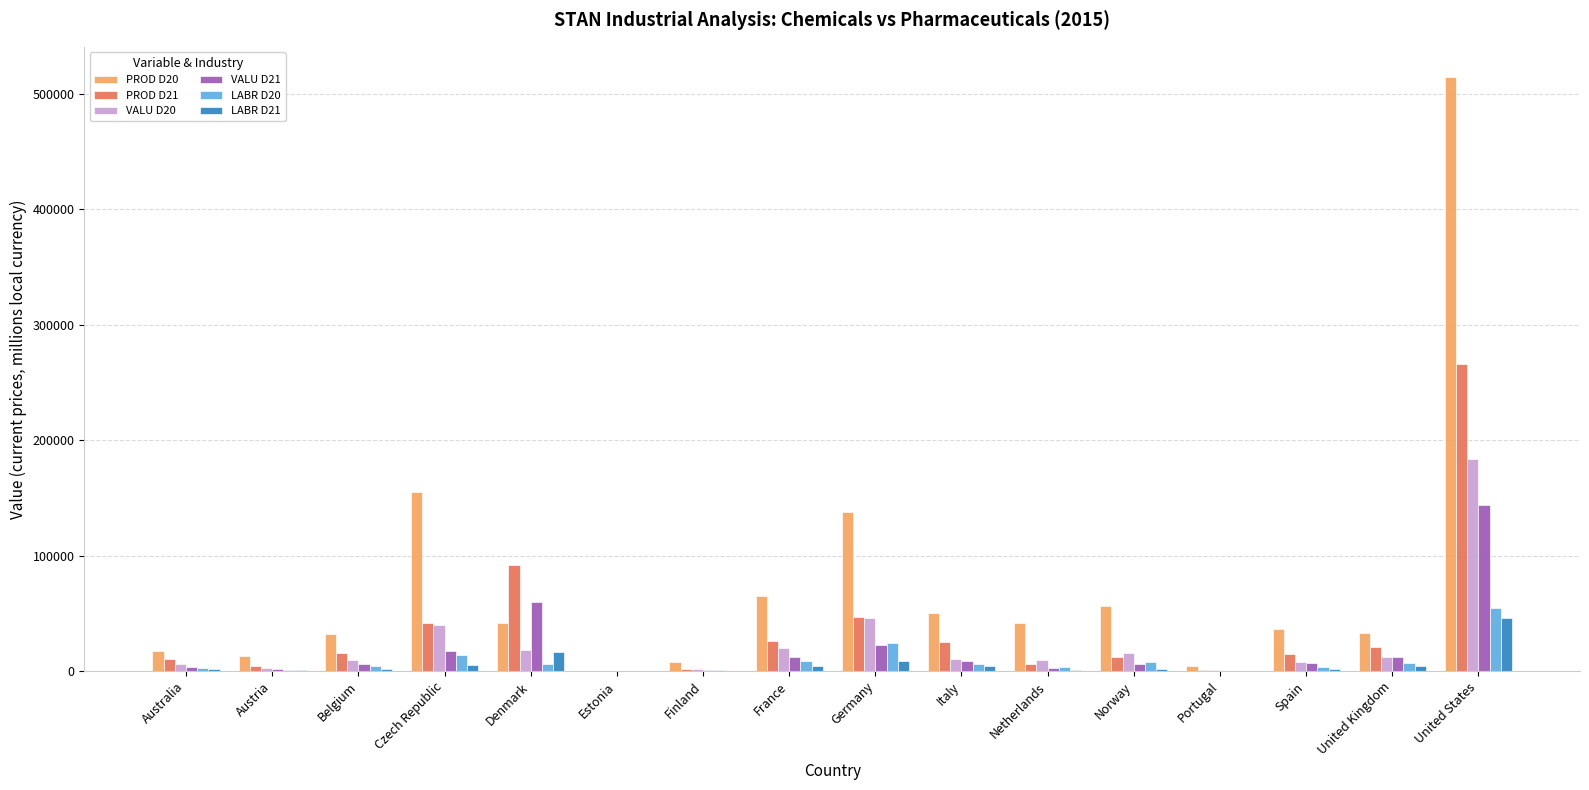

Which series has the largest total across all categories?

PROD D20